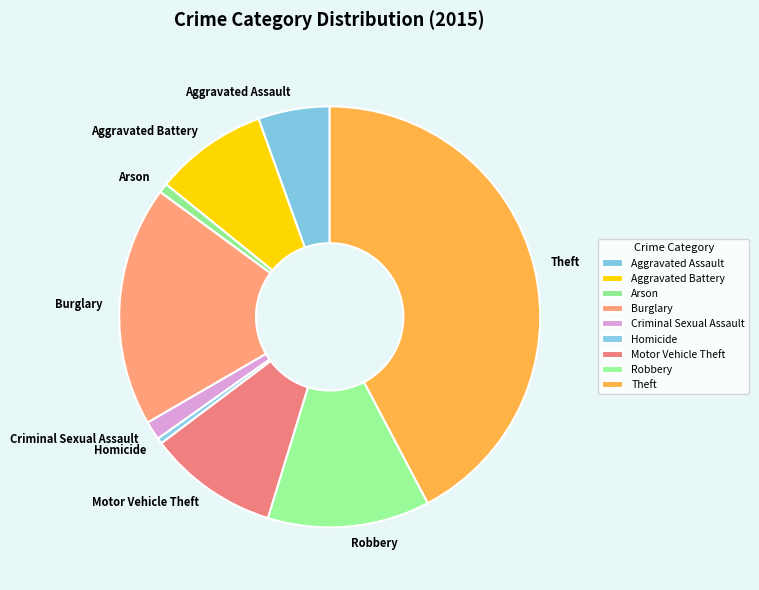

Count the number of slices in the pie.

9